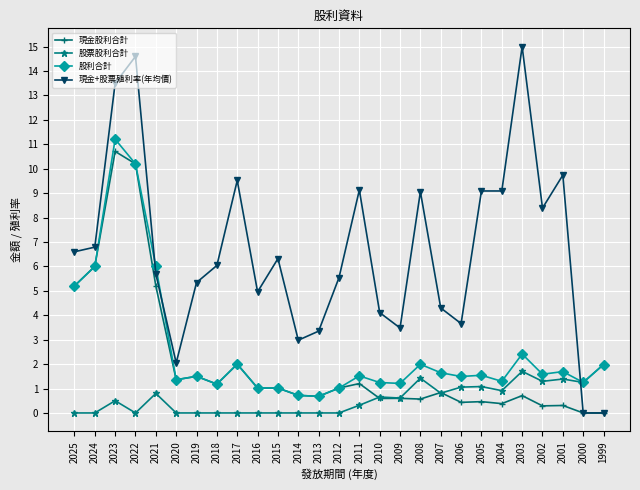

The 現金股利合計 series shows 1.3 at 2017. True or false?

False